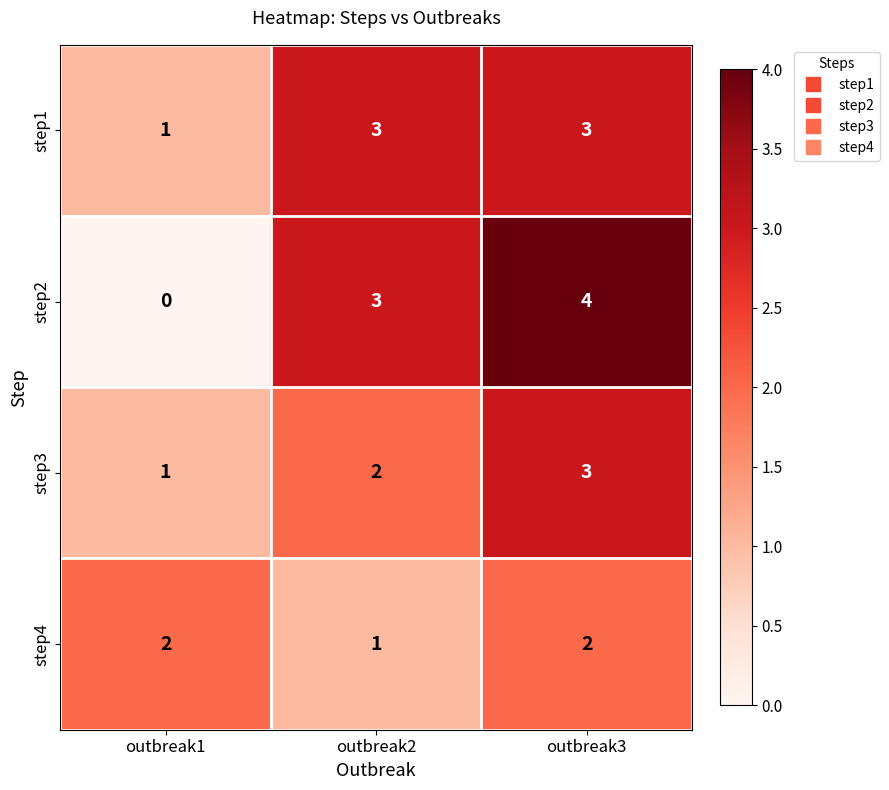

What is the sum of all step3 values?

6